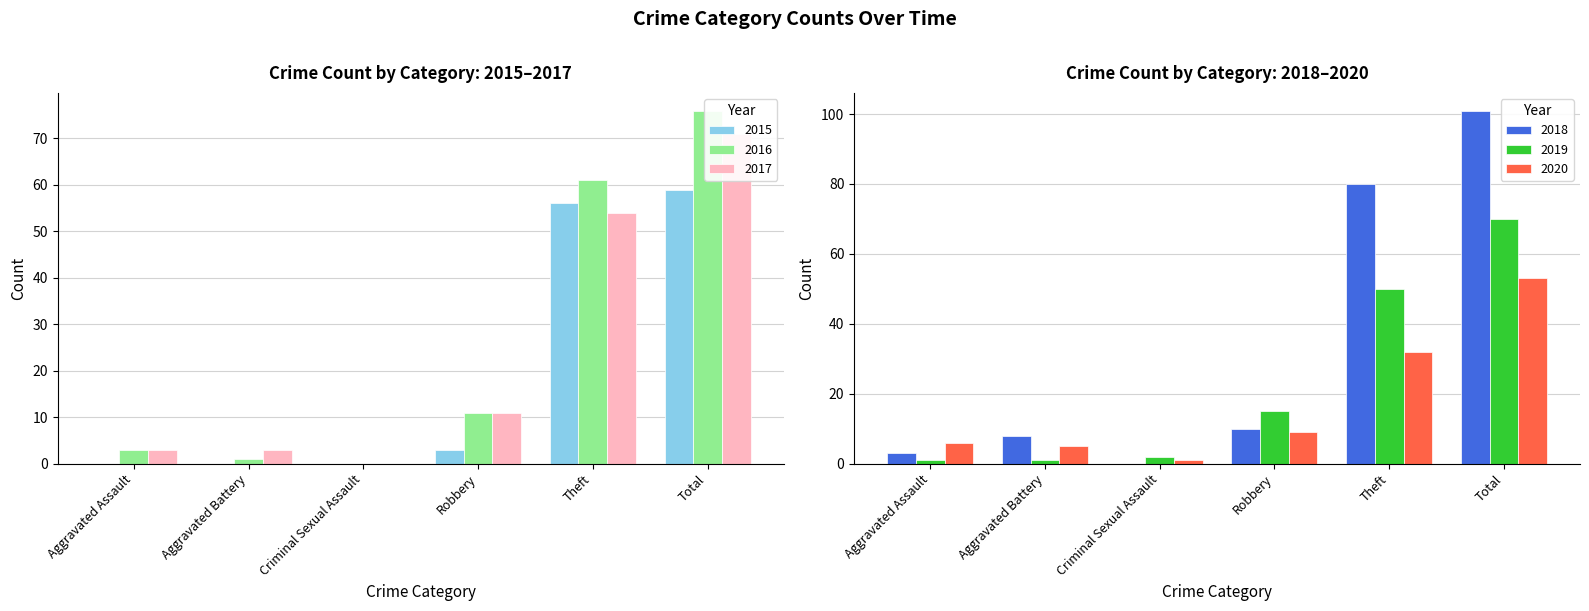

List the series in order of their peak value, highest first.

2018, 2016, 2017, 2019, 2015, 2020